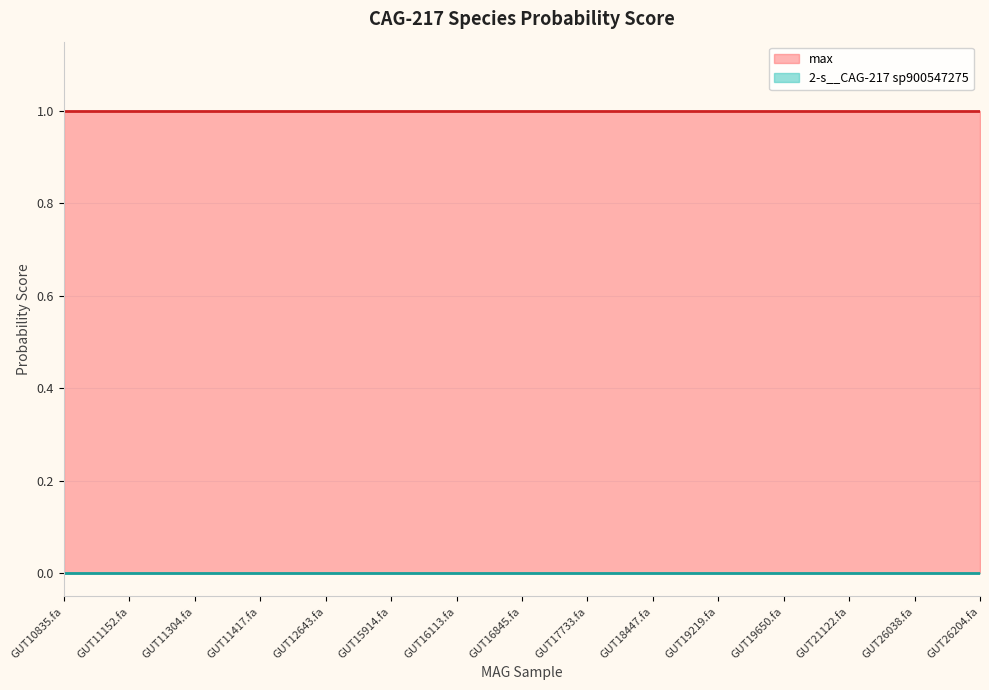

How many distinct data groups are displayed?

2